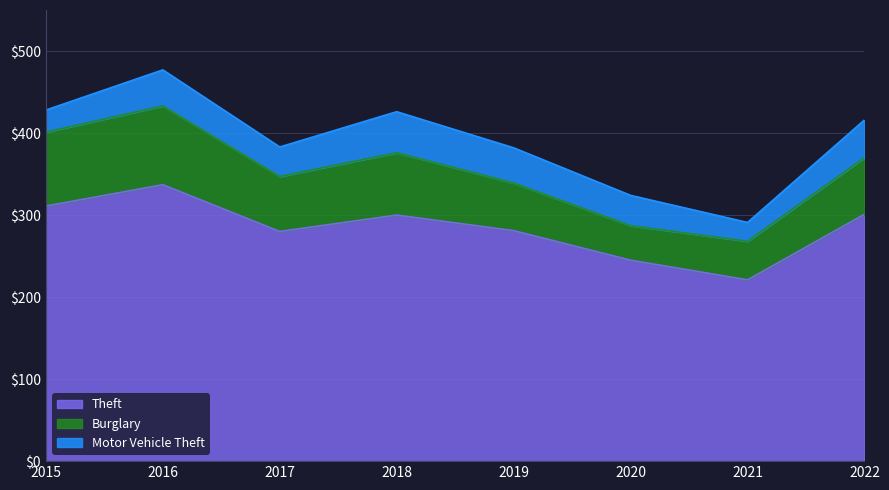

At which category is the sum across all series the highest?

2016